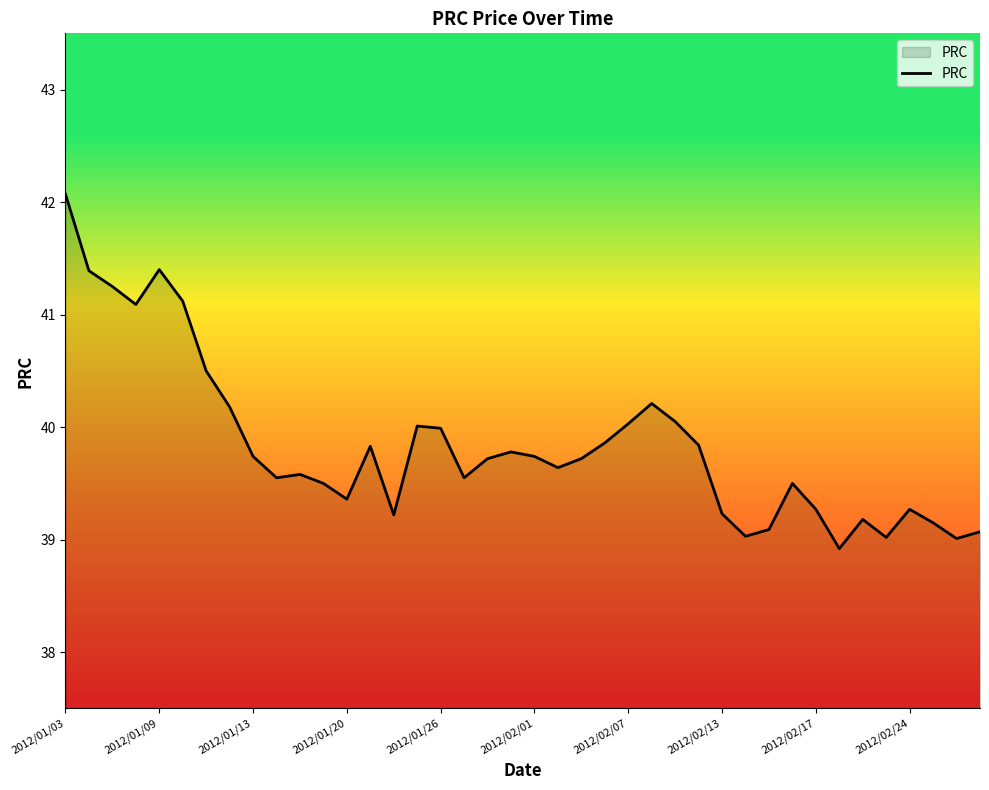

What is the smallest value displayed?

38.9